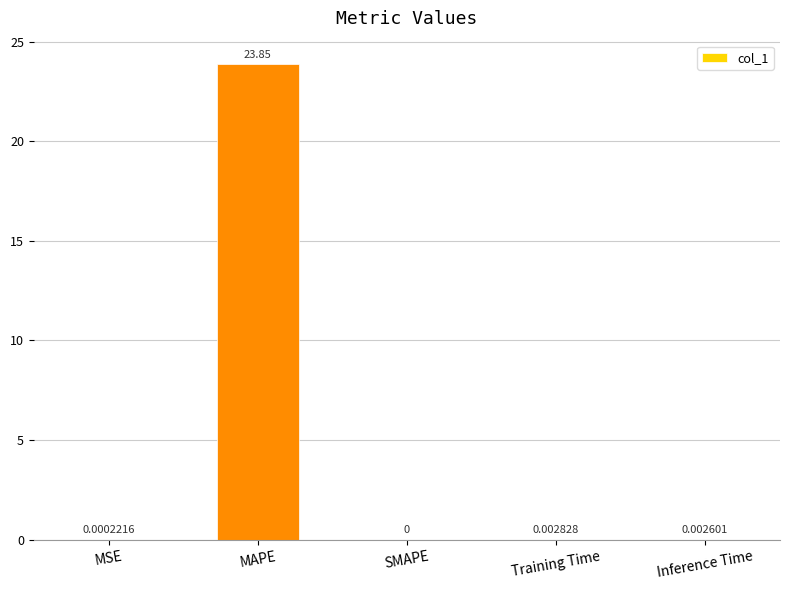

Count the number of values greater than 0.

4